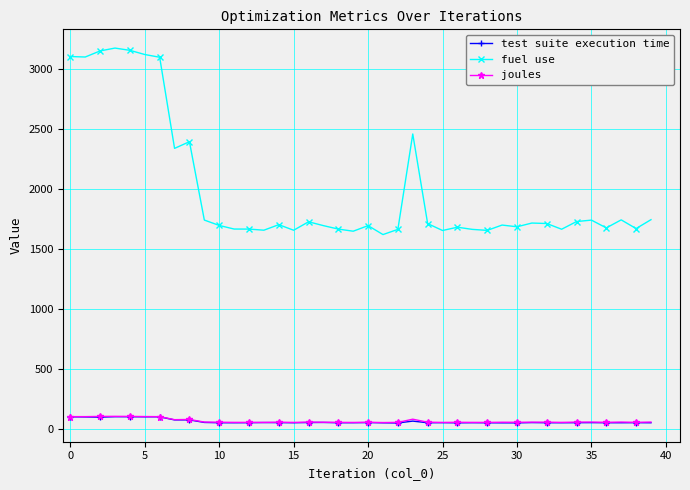

Which series has the widest spread of values?

fuel use